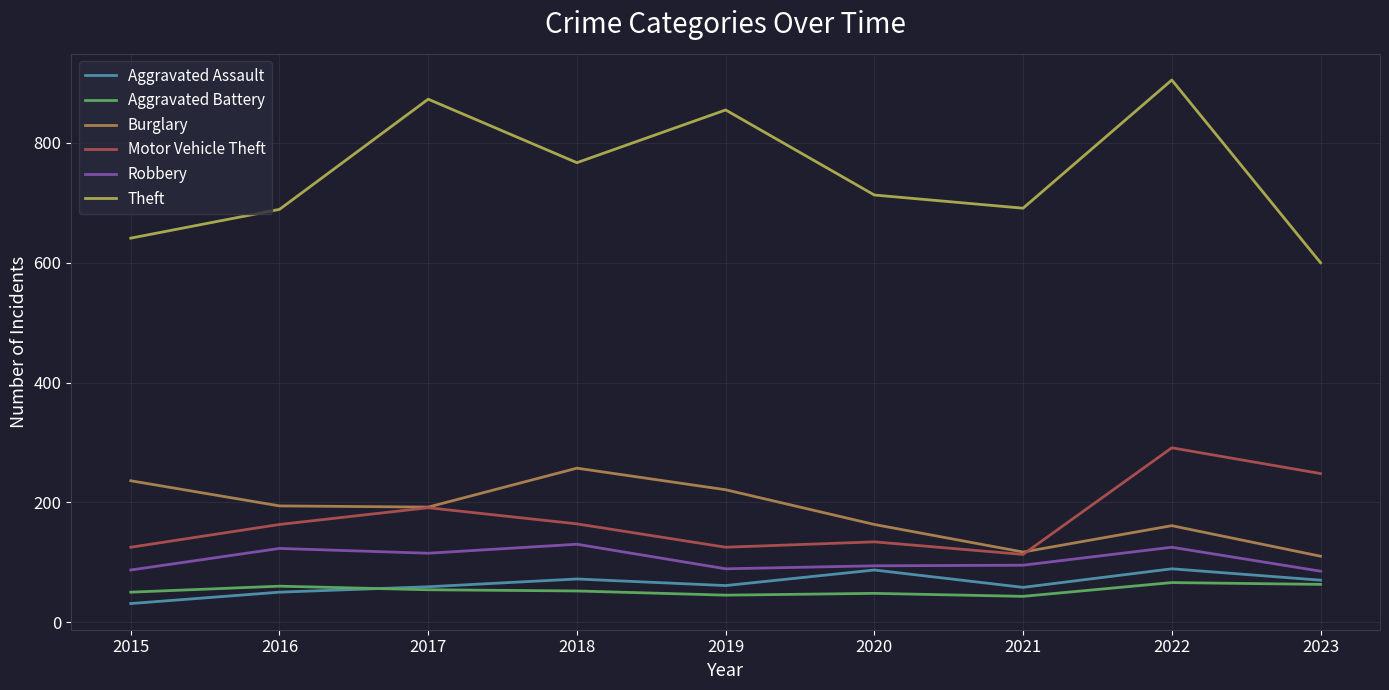

What is the difference between the highest and lowest values at 2022?

839